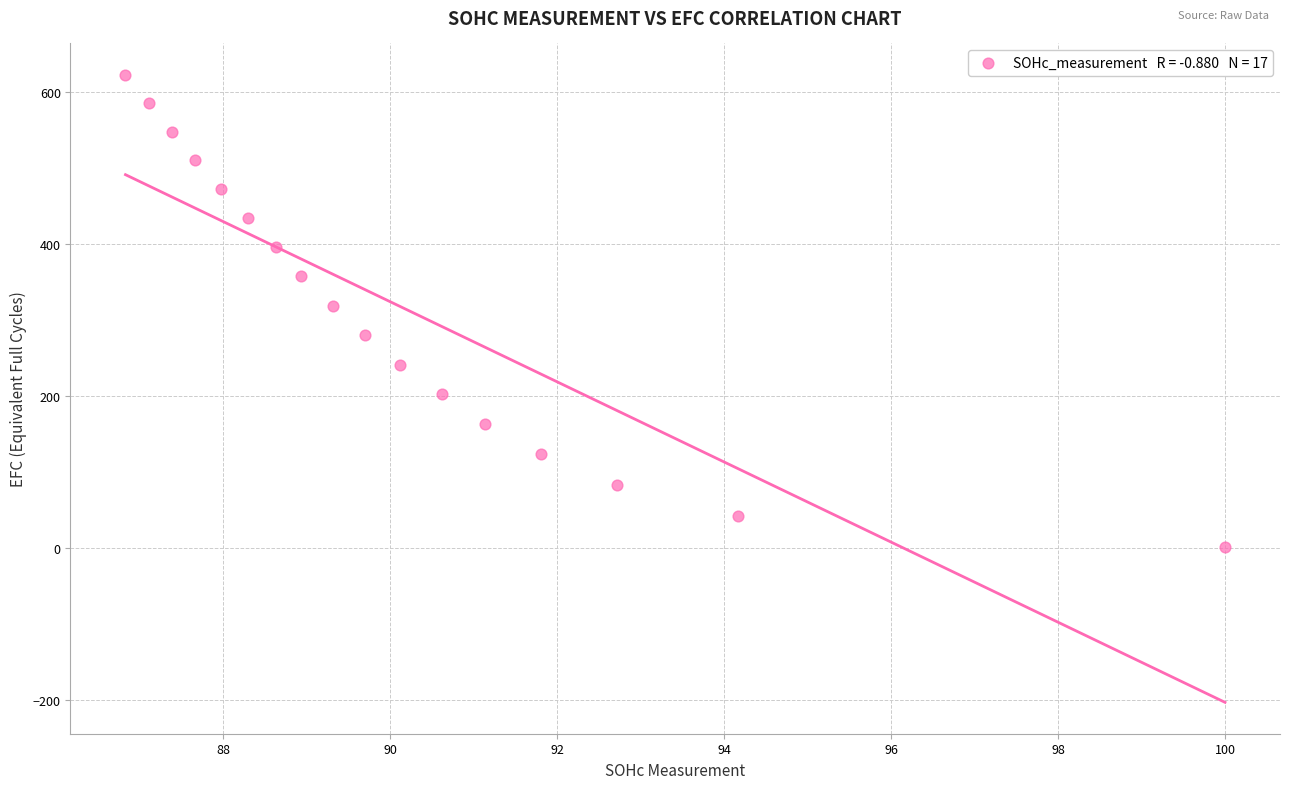

What is the range of Y values (max minus min)?

621.2